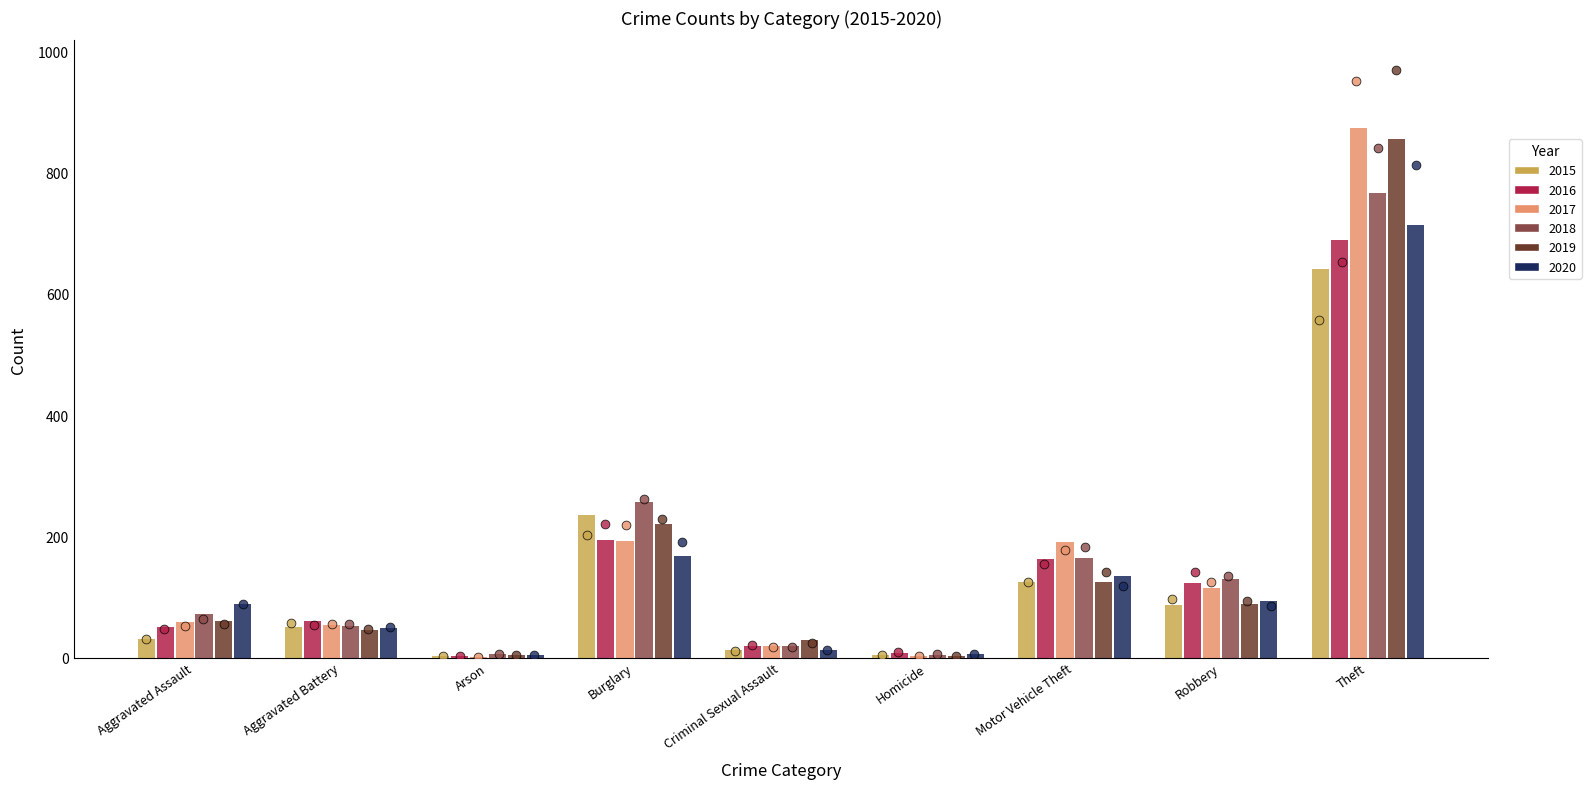

Is the value of 2015 at Motor Vehicle Theft greater than the value of 2019 at Motor Vehicle Theft?

No